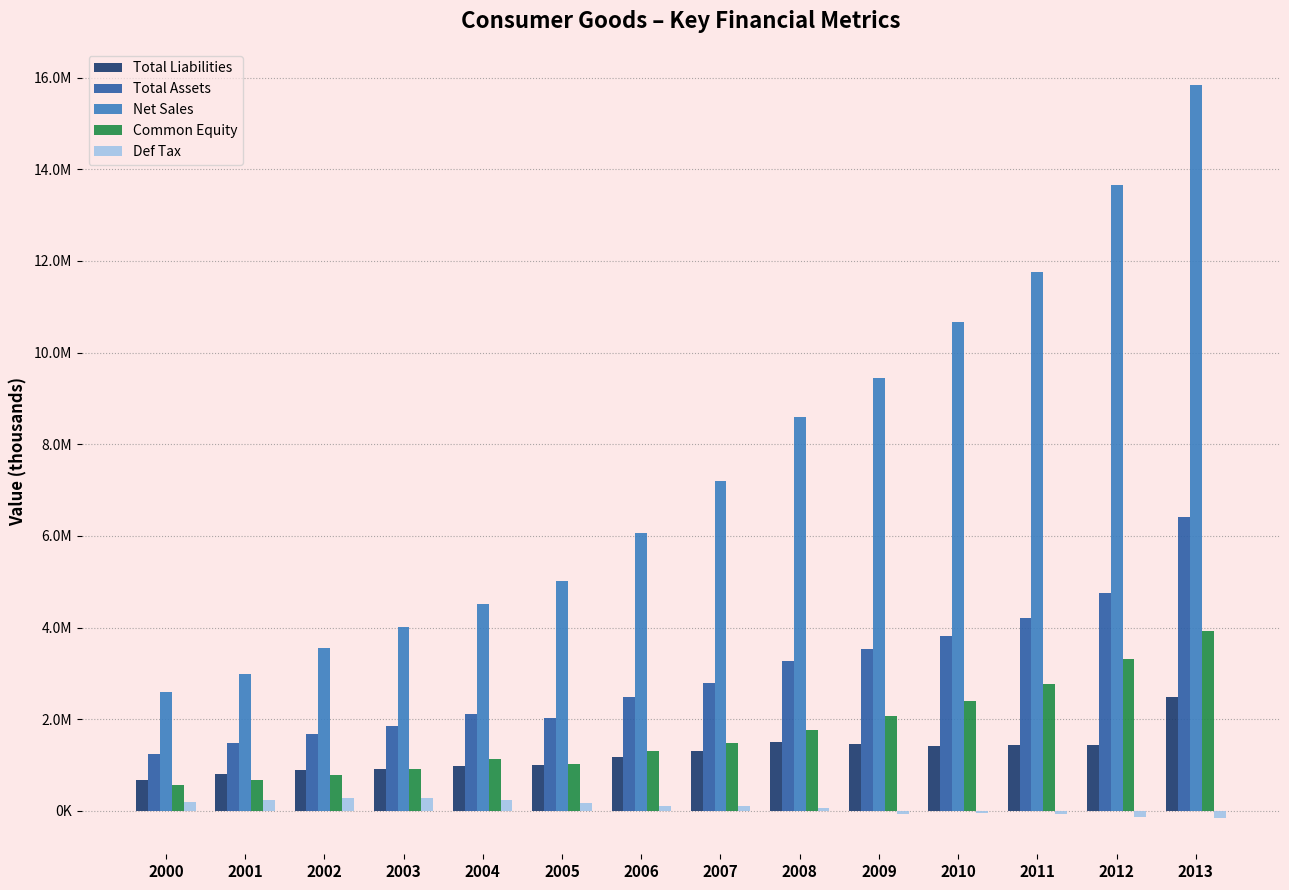

Which series changed the most between 2005 and 2009?

Net Sales